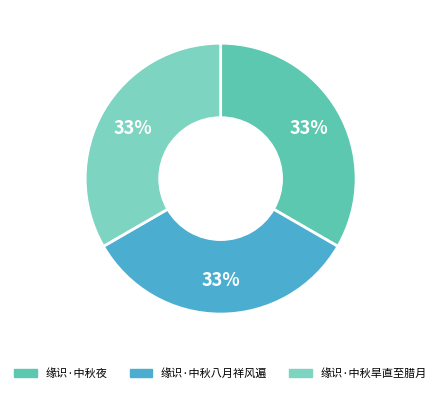

Rank the categories by value from highest to lowest.

缘识·中秋夜, 缘识·中秋八月祥风遍, 缘识·中秋旱直至腊月